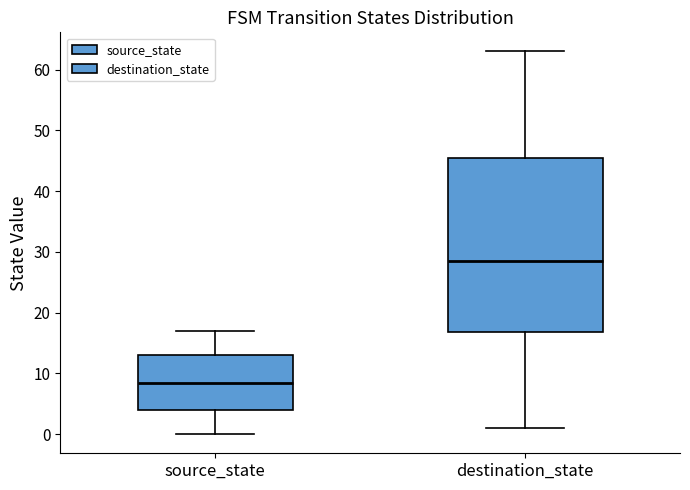

Reading left to right, read every box against the y-axis: the position of its median line, the range the box covers, and the ends of its whiskers. The values are not printed on the chart, so give them approximately, as read against the axis.

source_state: median 9, box 4 to 13, whiskers 0 to 17
destination_state: median 29, box 17 to 46, whiskers 1 to 63